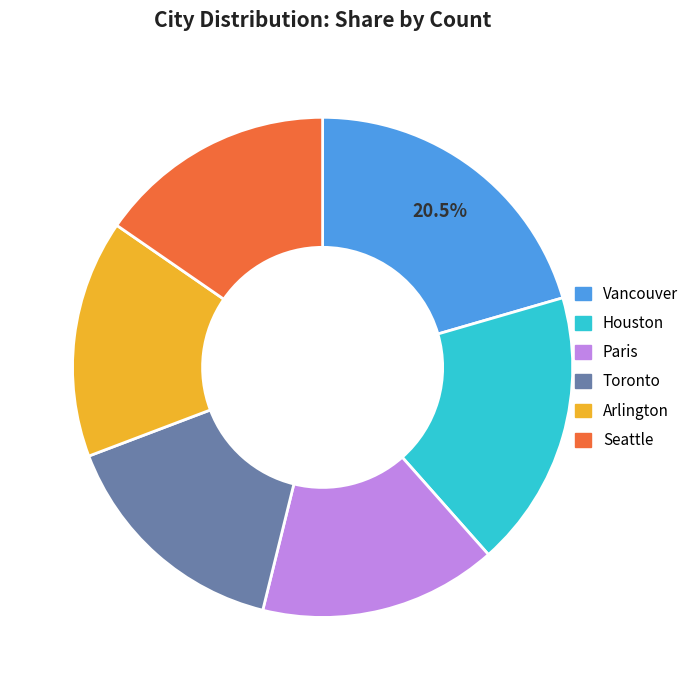

Between Seattle and Houston, which is larger?

Houston